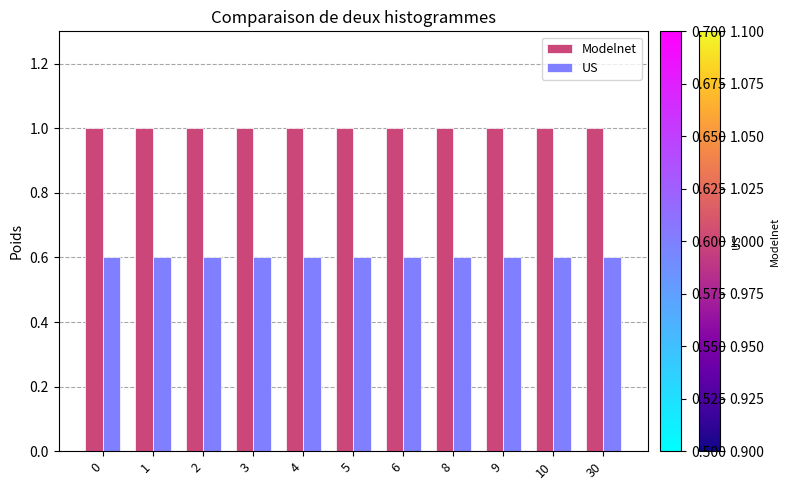

What is the total value across all series at 3?

1.6